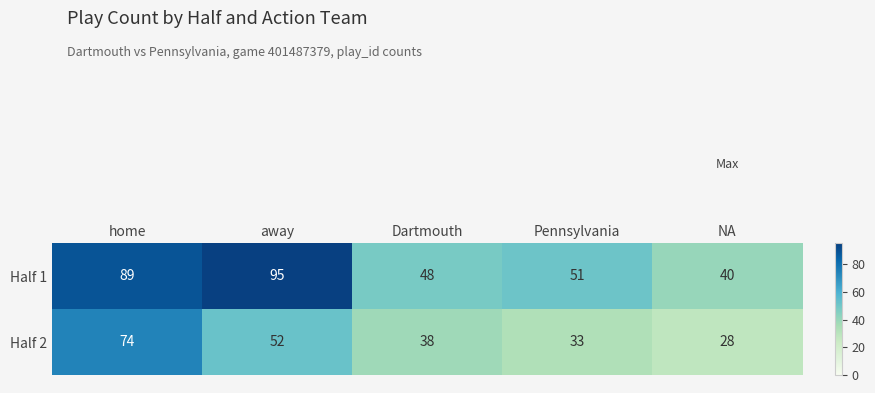

What is the difference between the maximum and second lowest values in the Half 2 series?

41